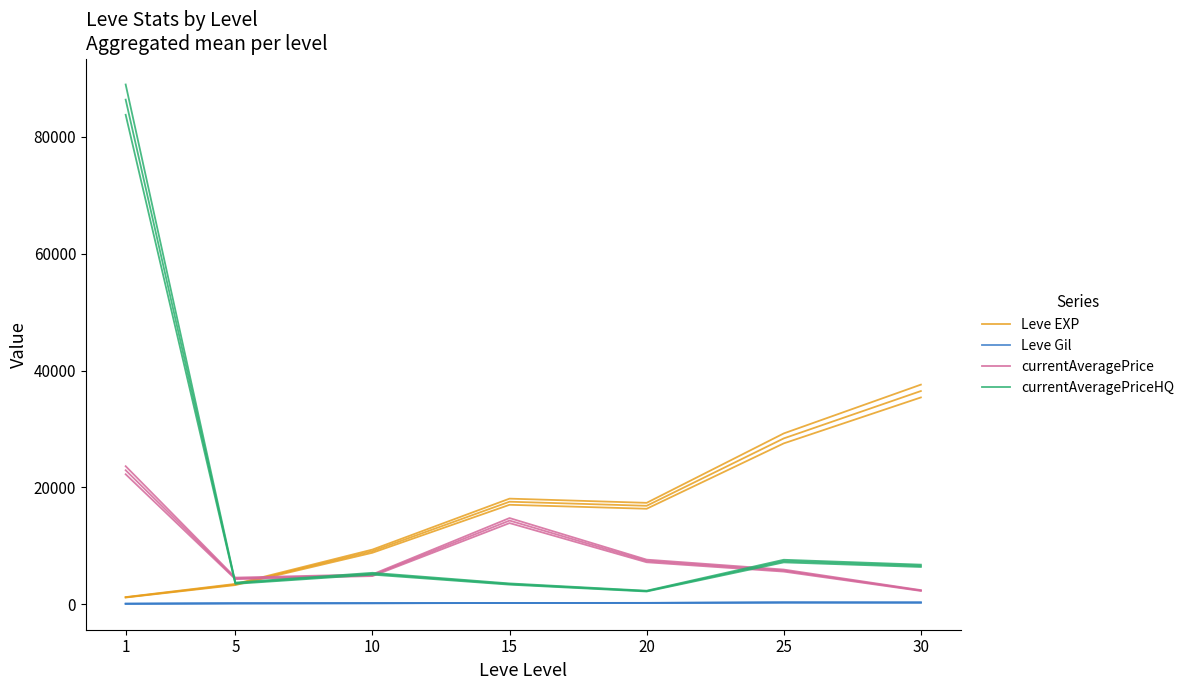

Which series has the widest spread of values?

currentAveragePriceHQ